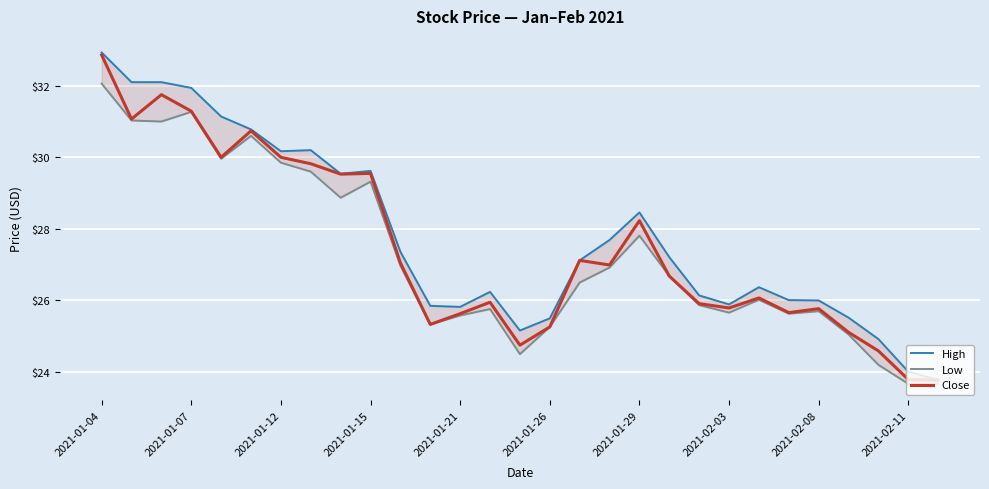

Which has a higher value, 20 or 19?

19